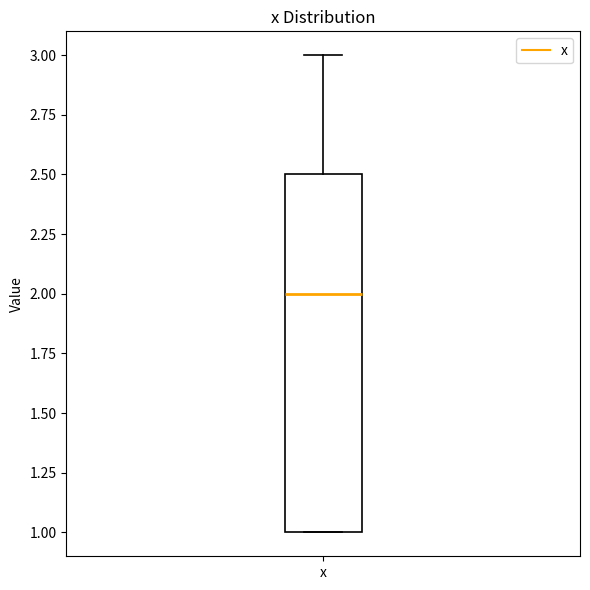

Transcribe this box plot: give where the median line is, the range the box spans, and where the two whiskers end, as read against the y-axis. The values are not printed on the chart, so give them approximately, as read against the axis.

median 2.0, box 1.0 to 2.5, whiskers 1.0 to 3.0